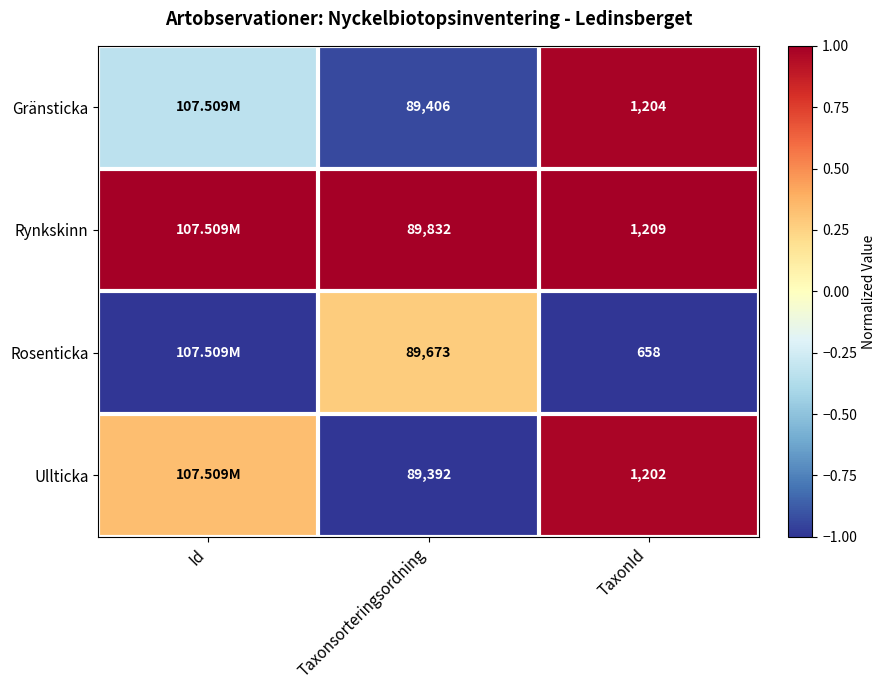

Is it true that Rosenticka equals -1.0 at TaxonId?

True